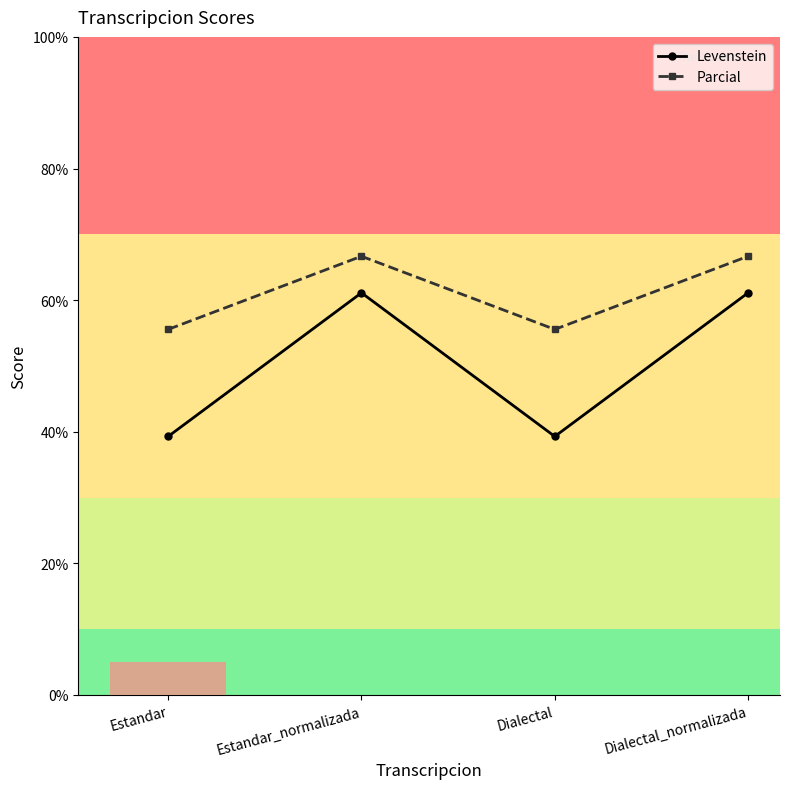

True or false: Parcial and Levenstein cross at least once.

False